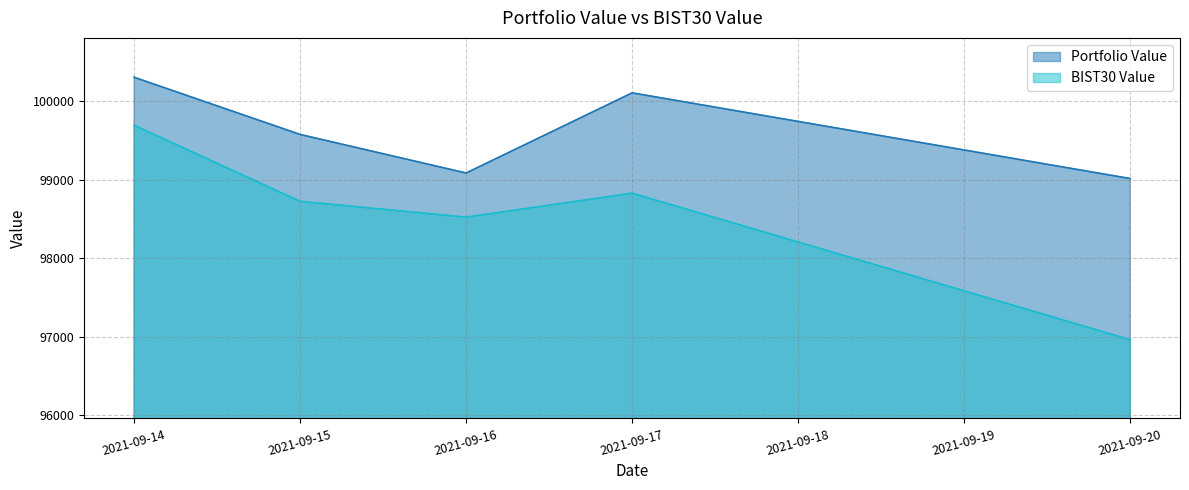

What is the value of the Portfolio Value point at the 3rd from the left?

99085.8